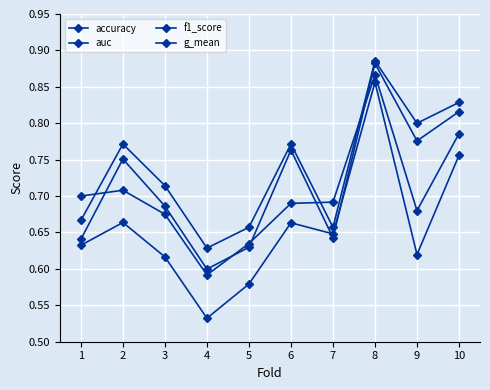

Between 2 and 10, which series saw the biggest shift?

g_mean